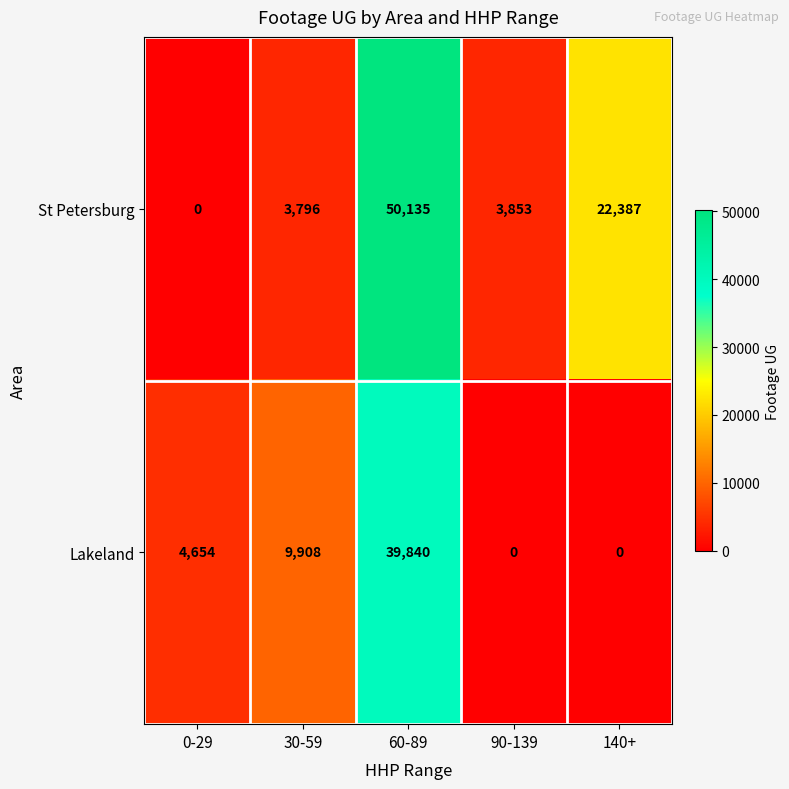

What is the maximum value for St Petersburg?

50135